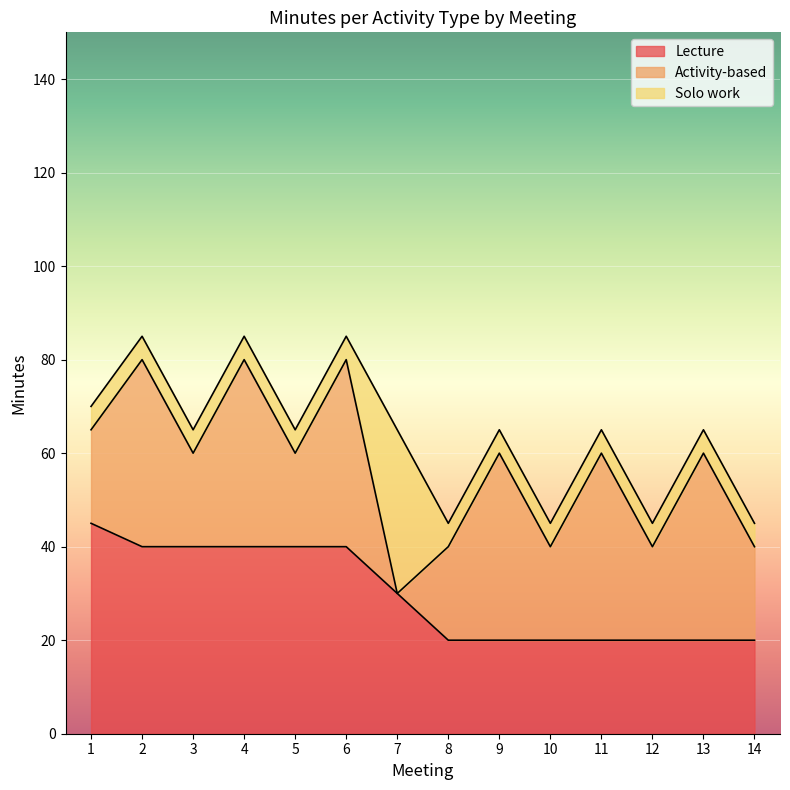

Reading left to right, what are all the values shown in this chart?

Lecture: 45	40	40	40	40	40	30	20	20	20	20	20	20	20
Activity-based: 20	40	20	40	20	40	0	20	40	20	40	20	40	20
Solo work: 5	5	5	5	5	5	35	5	5	5	5	5	5	5